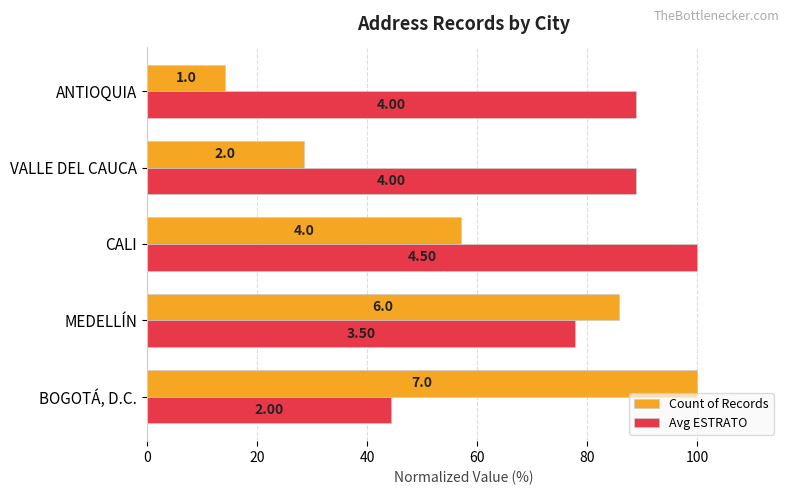

What are all the series names shown in the legend?

Count of Records, Avg ESTRATO